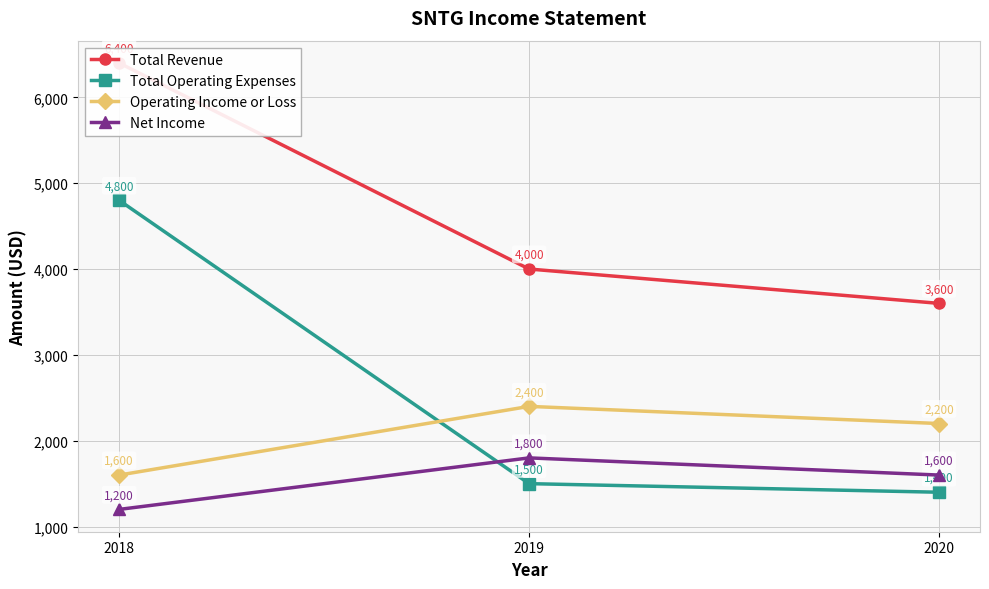

At how many categories does at least one series exceed 5877?

1